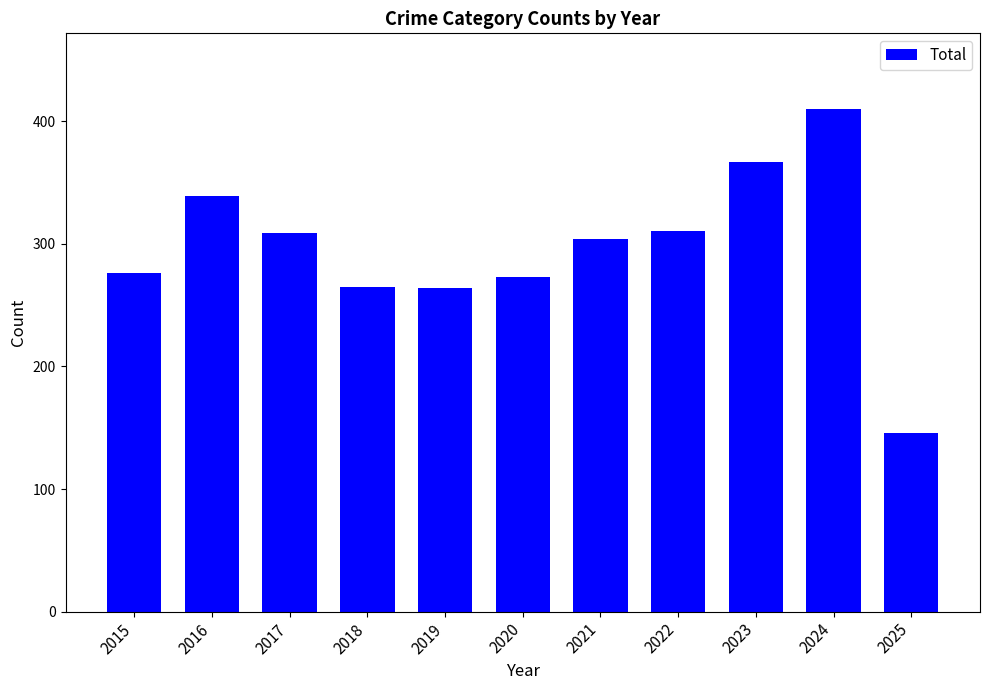

What is the change in value from 2017 to 2023?

+58